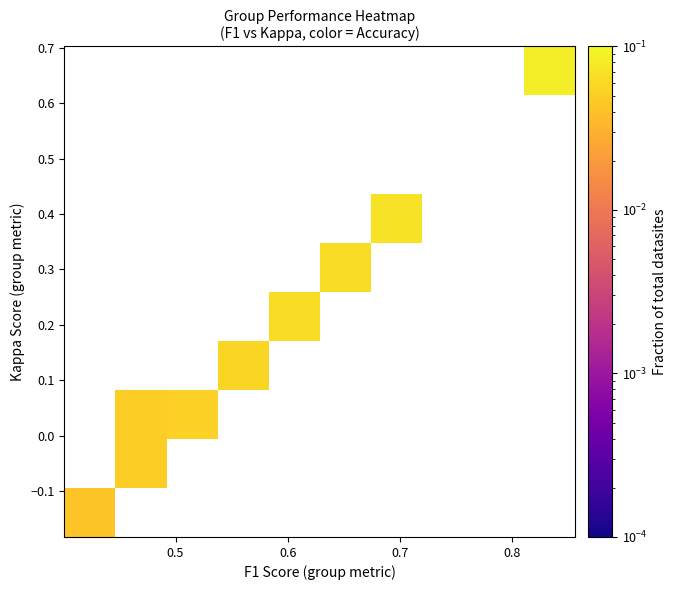

At how many categories does at least one series exceed 0?

8